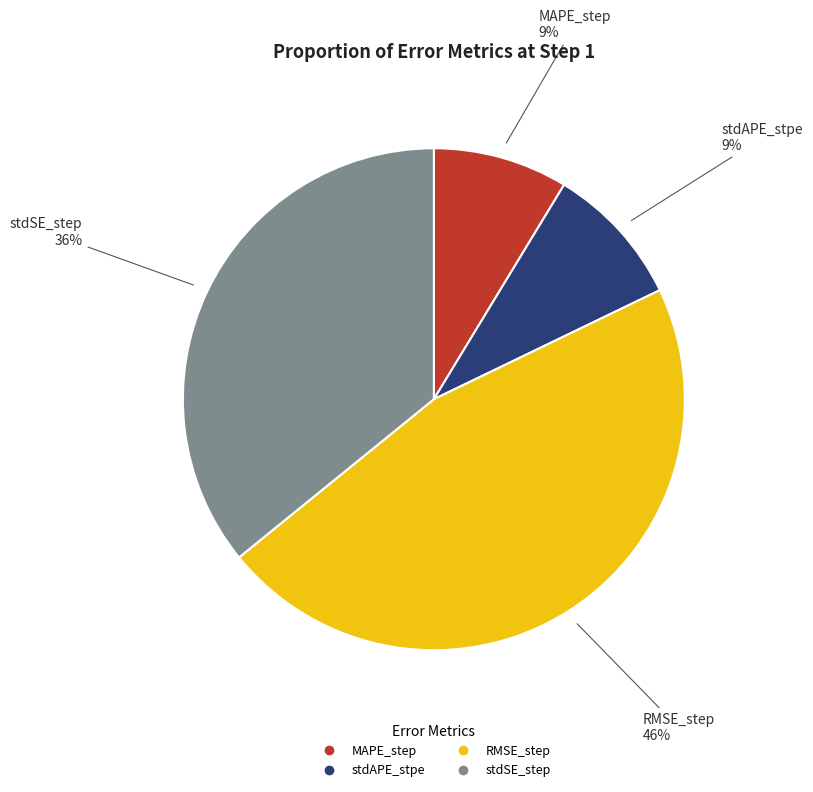

Which category has the biggest portion of the pie?

RMSE_step